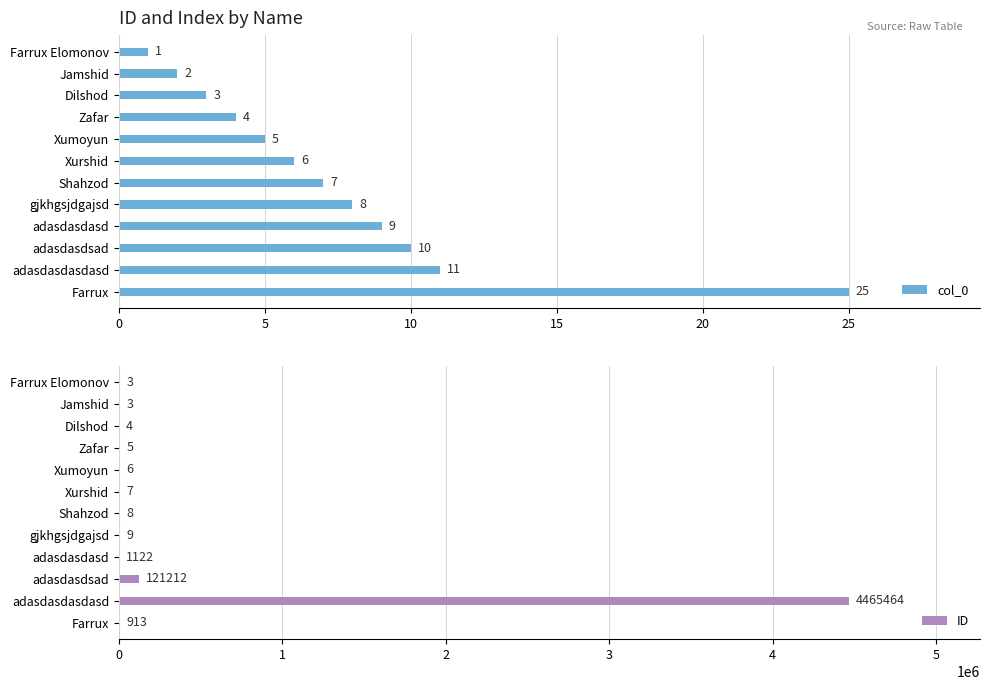

How many bars are there in each group?

2